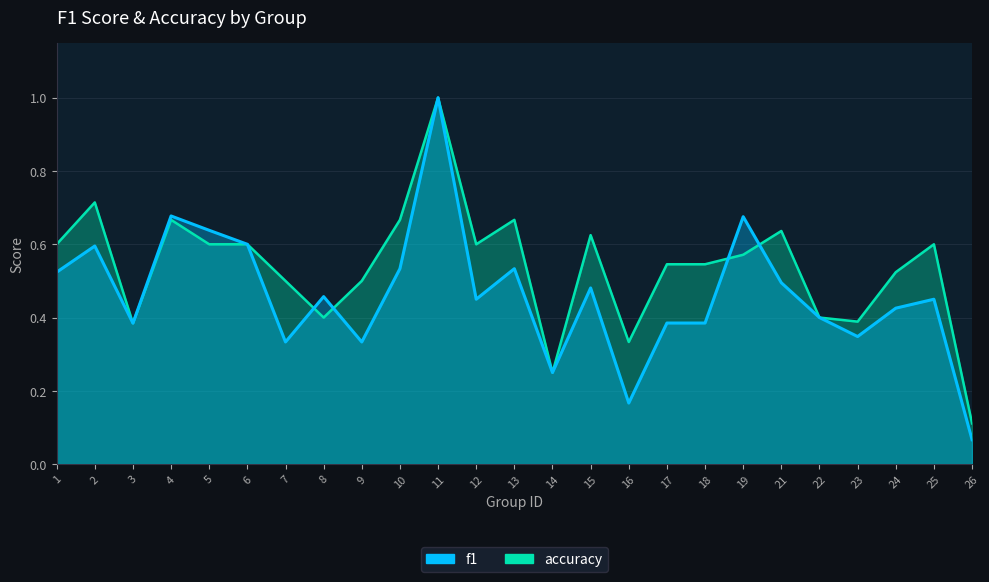

Does the chart display data point markers on the line(s)?

No